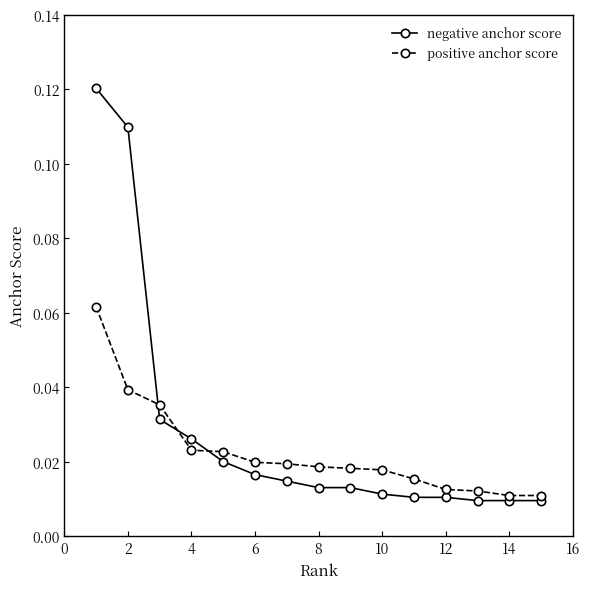

Which series has the largest range (max minus min)?

negative anchor score